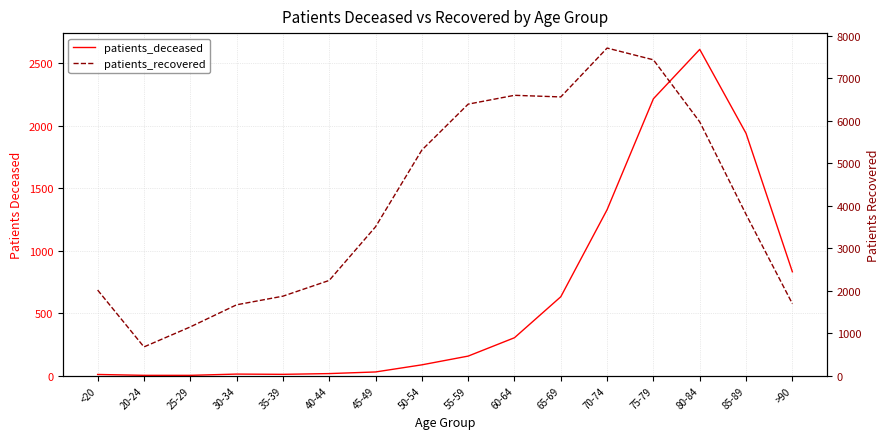

List the series in order of their overall mean, lowest first.

patients_deceased, patients_recovered